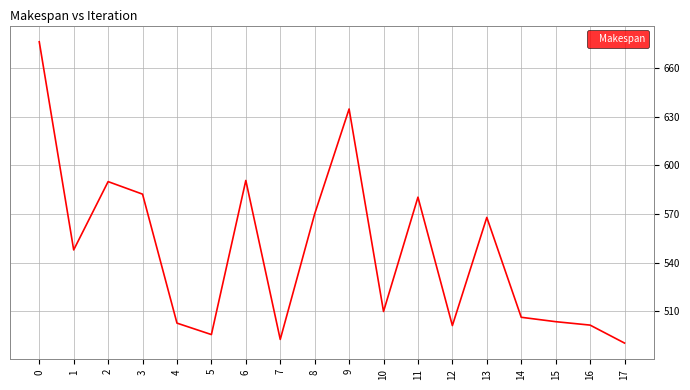

The chart shows a value of 769.2 at 1. True or false?

False